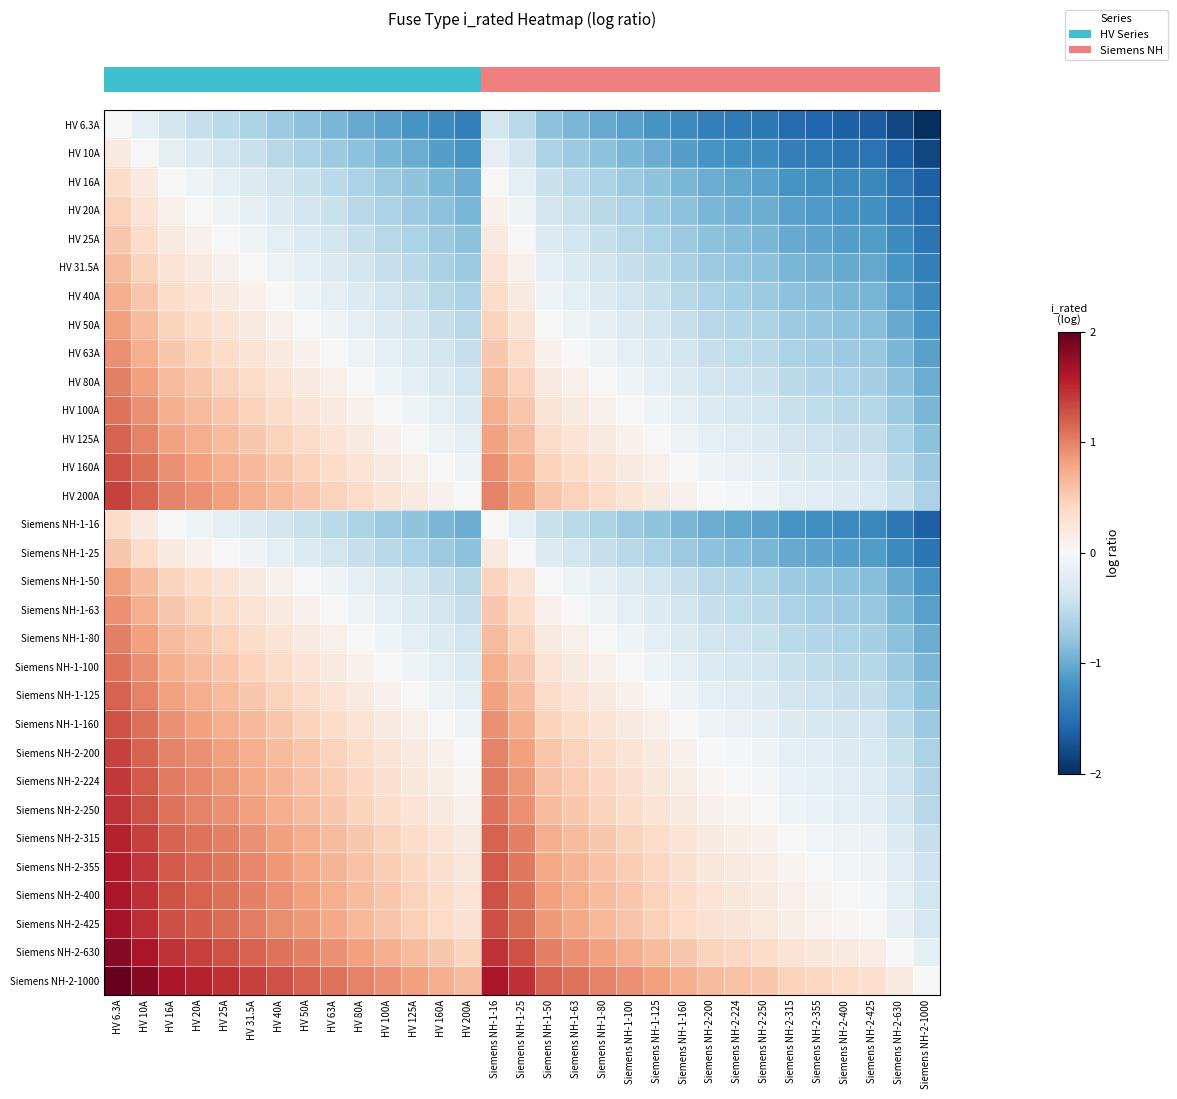

Which label corresponds to the largest value in the chart?

HV 6.3A